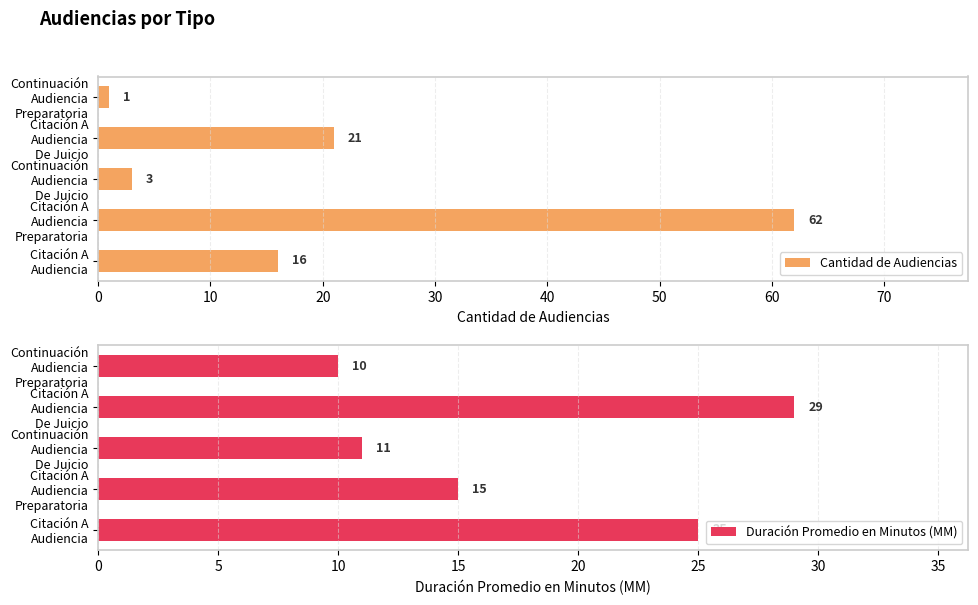

Reading left to right, extract all data points from this chart.

Cantidad de Audiencias: 1	21	3	62	16
Duración Promedio en Minutos (MM): 10	29	11	15	25